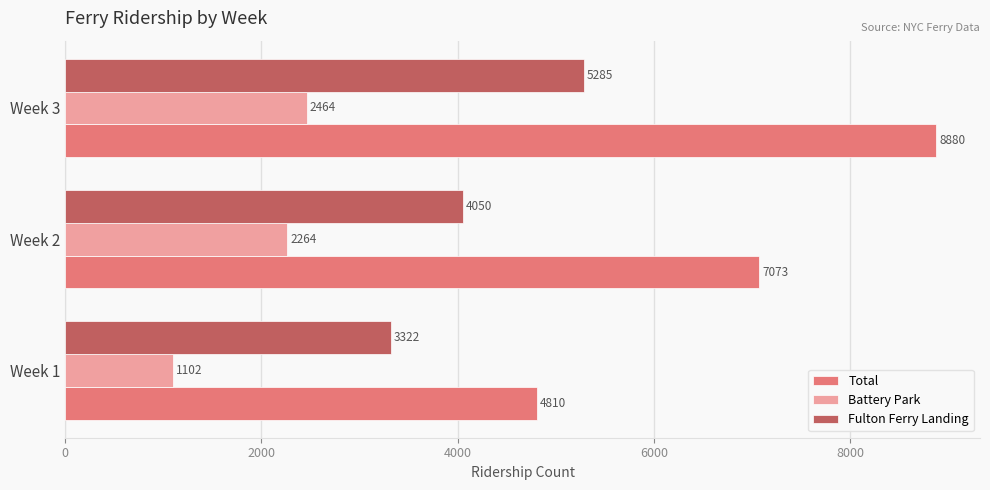

What is the sum of all Fulton Ferry Landing values?

12657